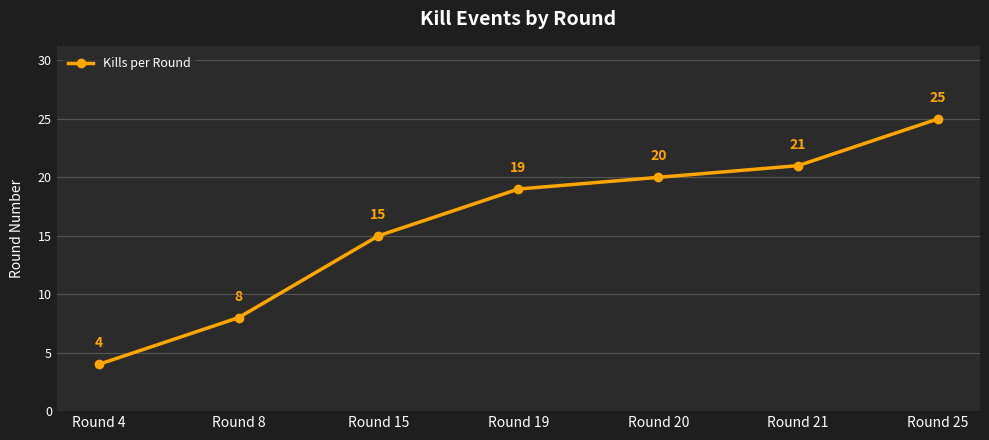

How many data points does each series have?

7